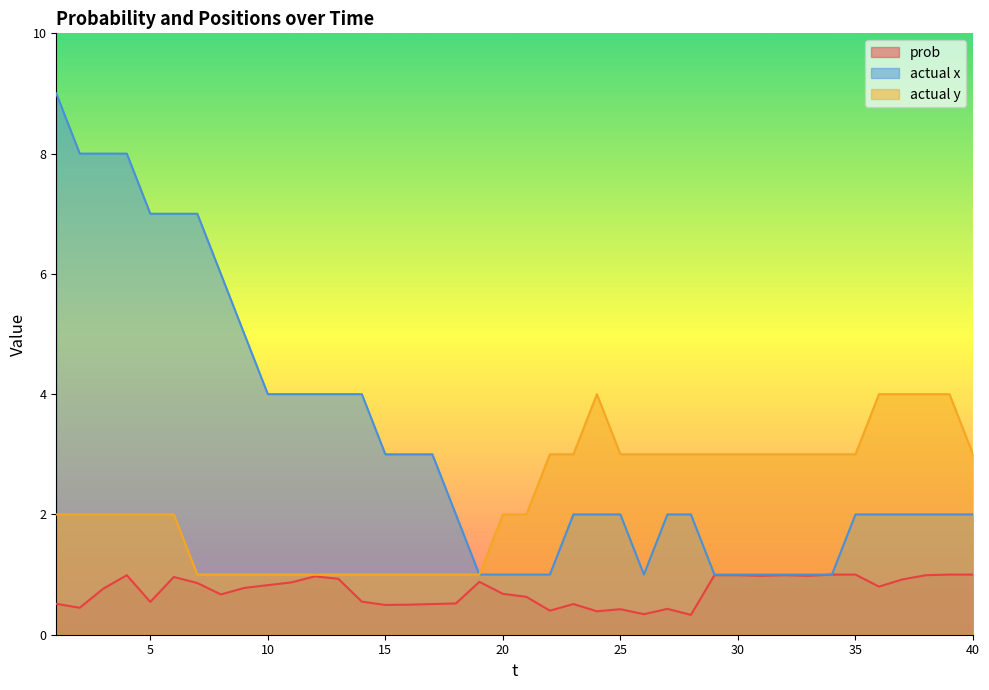

Reading left to right, transcribe all the data shown in this chart.

prob: 1=0.5	2=0.4	3=0.8	4=1.0	5=0.5	6=1.0	7=0.9	8=0.7	9=0.8	10=0.8	11=0.9	12=1.0	13=0.9	14=0.6	15=0.5	16=0.5	17=0.5	18=0.5	19=0.9	20=0.7	21=0.6	22=0.4	23=0.5	24=0.4	25=0.4	26=0.3	27=0.4	28=0.3	29=1.0	30=1.0	31=1.0	32=1.0	33=1.0	34=1.0	35=1.0	36=0.8	37=0.9	38=1.0	39=1.0	40=1.0
actual x: 1=9.0	2=8.0	3=8.0	4=8.0	5=7.0	6=7.0	7=7.0	8=6.0	9=5.0	10=4.0	11=4.0	12=4.0	13=4.0	14=4.0	15=3.0	16=3.0	17=3.0	18=2.0	19=1.0	20=1.0	21=1.0	22=1.0	23=2.0	24=2.0	25=2.0	26=1.0	27=2.0	28=2.0	29=1.0	30=1.0	31=1.0	32=1.0	33=1.0	34=1.0	35=2.0	36=2.0	37=2.0	38=2.0	39=2.0	40=2.0
actual y: 1=2.0	2=2.0	3=2.0	4=2.0	5=2.0	6=2.0	7=1.0	8=1.0	9=1.0	10=1.0	11=1.0	12=1.0	13=1.0	14=1.0	15=1.0	16=1.0	17=1.0	18=1.0	19=1.0	20=2.0	21=2.0	22=3.0	23=3.0	24=4.0	25=3.0	26=3.0	27=3.0	28=3.0	29=3.0	30=3.0	31=3.0	32=3.0	33=3.0	34=3.0	35=3.0	36=4.0	37=4.0	38=4.0	39=4.0	40=3.0